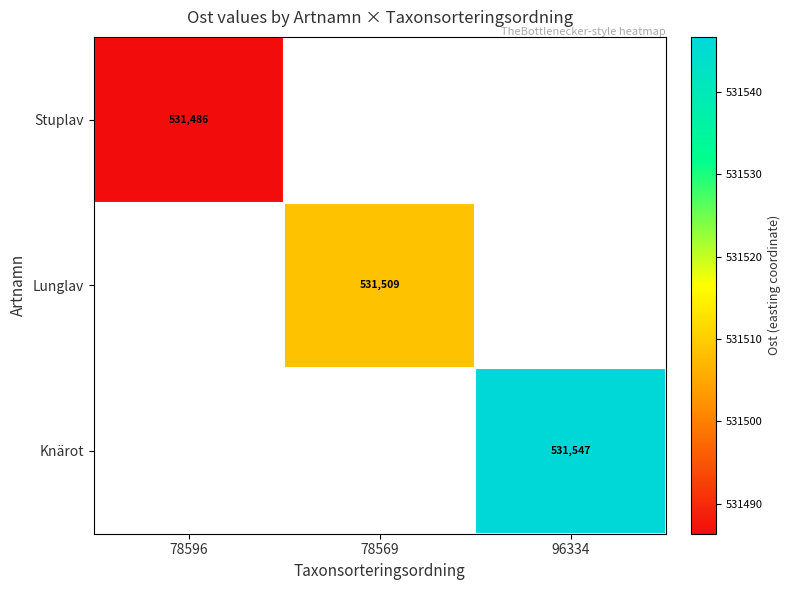

How many series are shown in this chart?

3